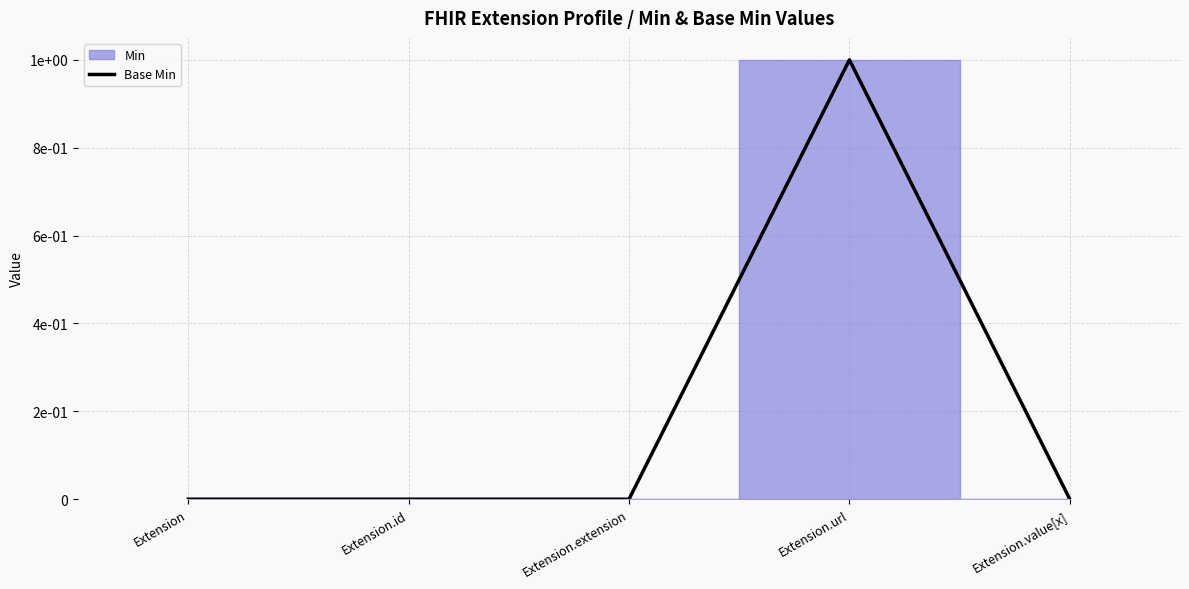

Reading left to right, list all the values displayed in this chart.

0	0	0	1	0